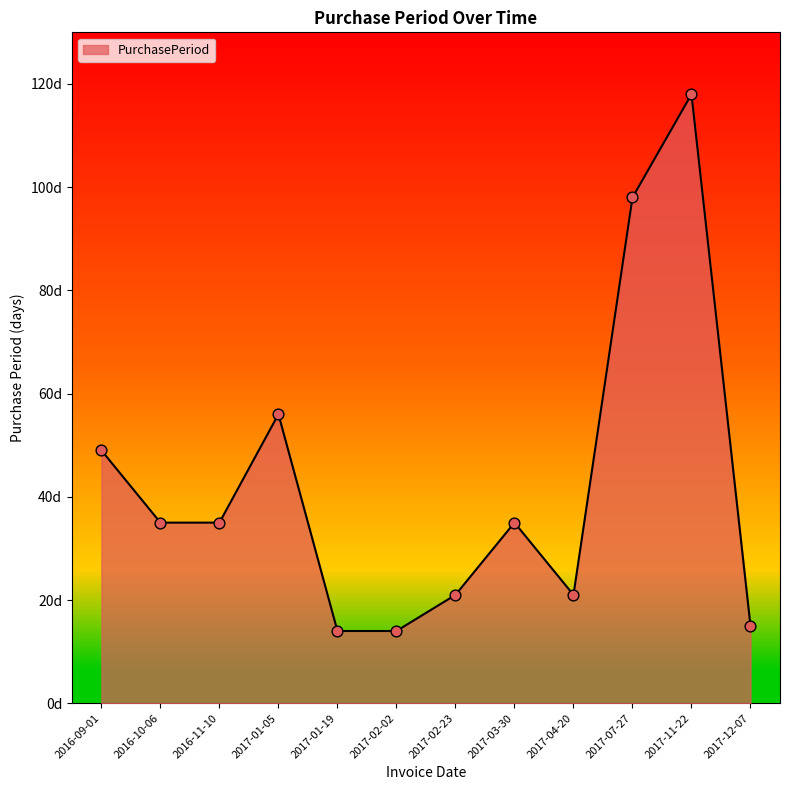

What is the change in value from 2017-01-05 to 2017-07-27?

+42